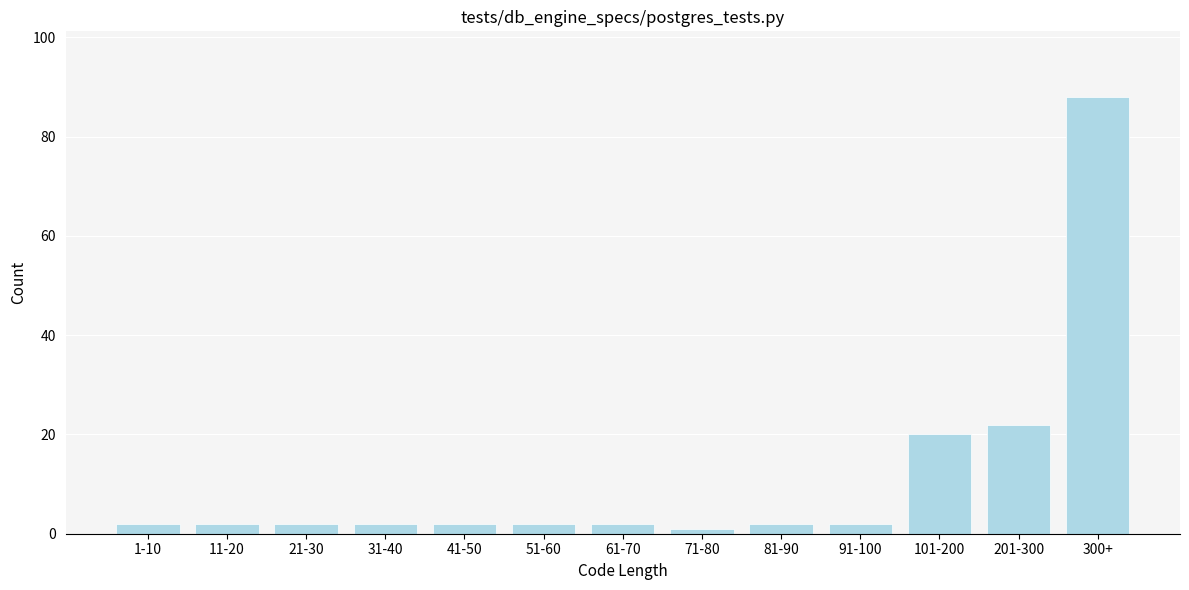

Reading left to right, what are all the values shown in this chart?

1-10=2	11-20=2	21-30=2	31-40=2	41-50=2	51-60=2	61-70=2	71-80=1	81-90=2	91-100=2	101-200=20	201-300=22	300+=88